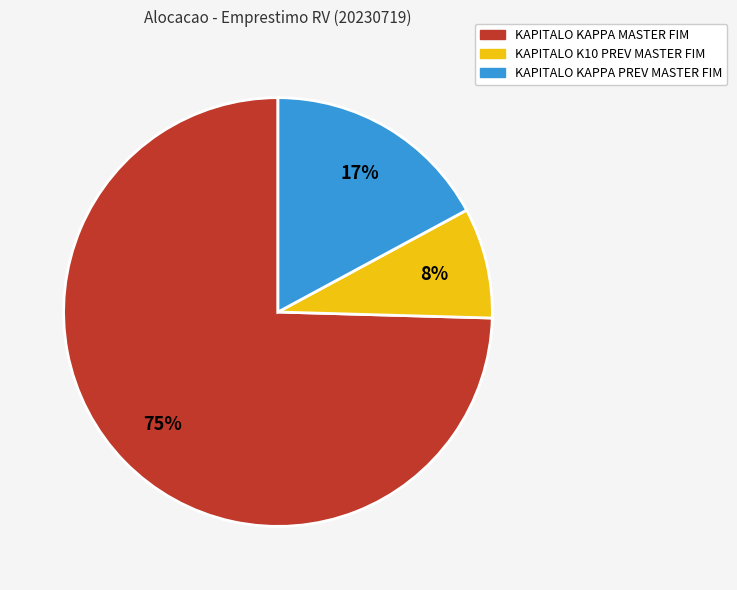

To the nearest percent, what is the average slice percentage?

33%